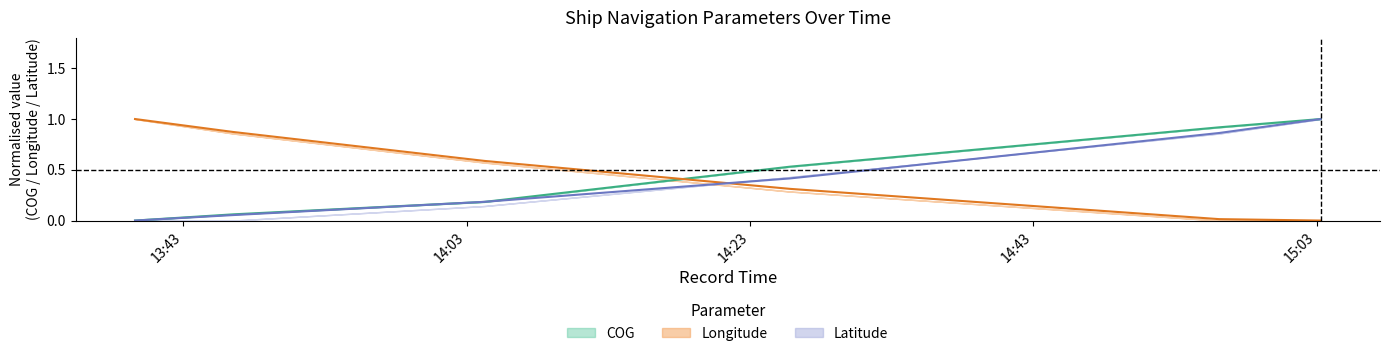

How many times do COG and Longitude cross each other?

1